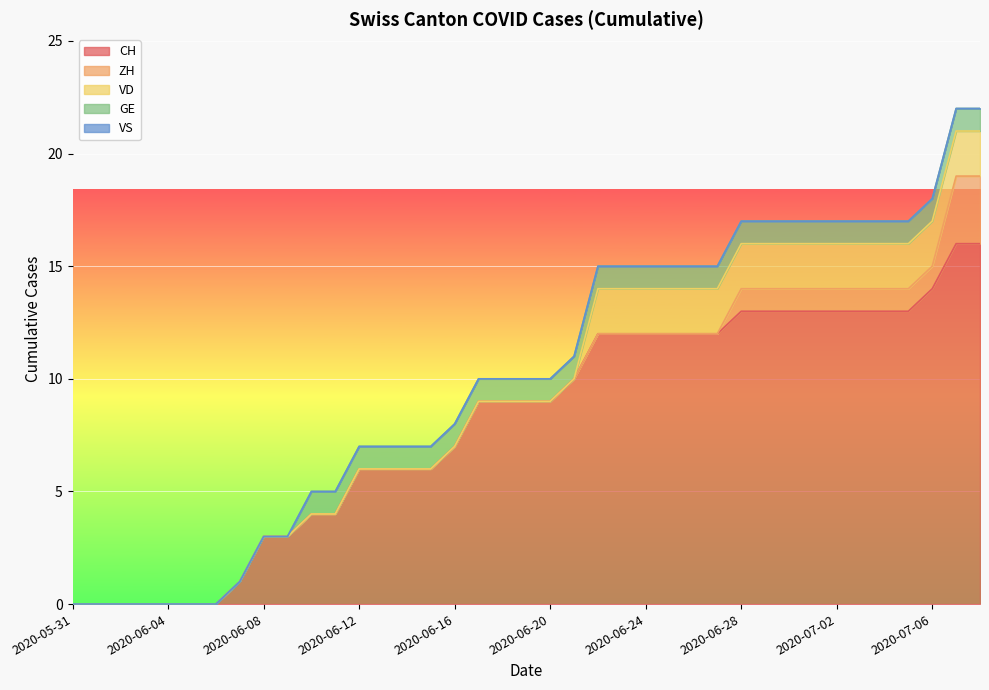

At how many categories does at least one series exceed 11?

17